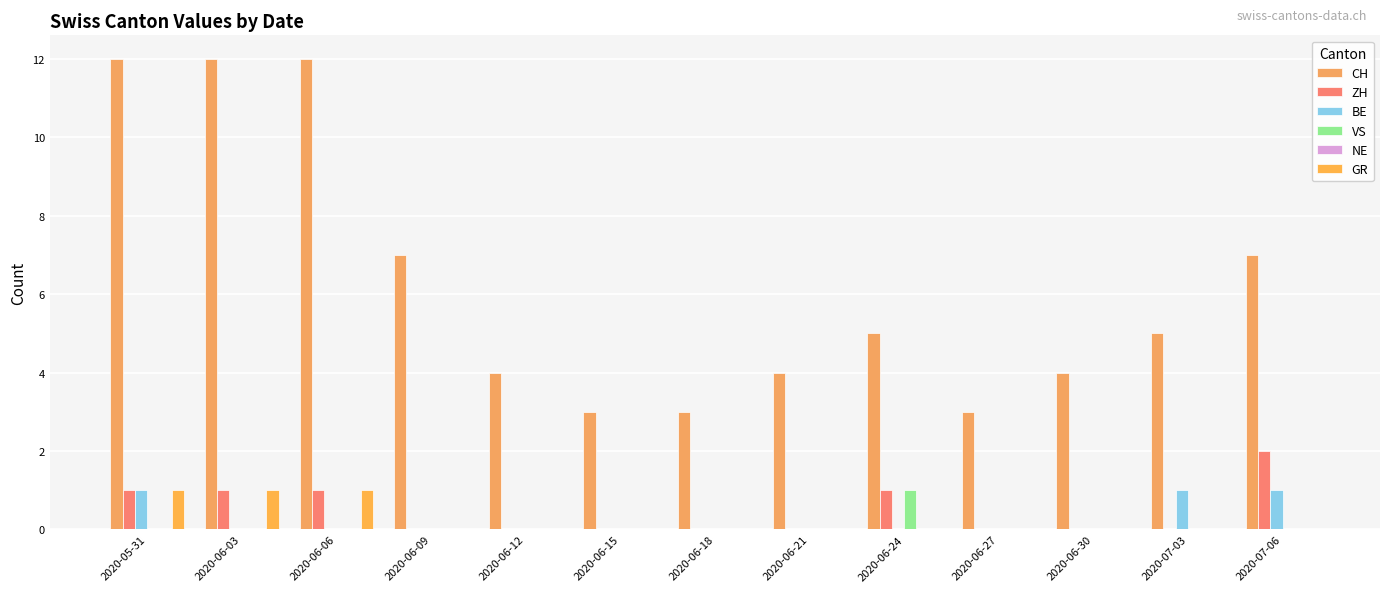

Is the value of VS at 2020-07-03 greater than the value of ZH at 2020-05-31?

No